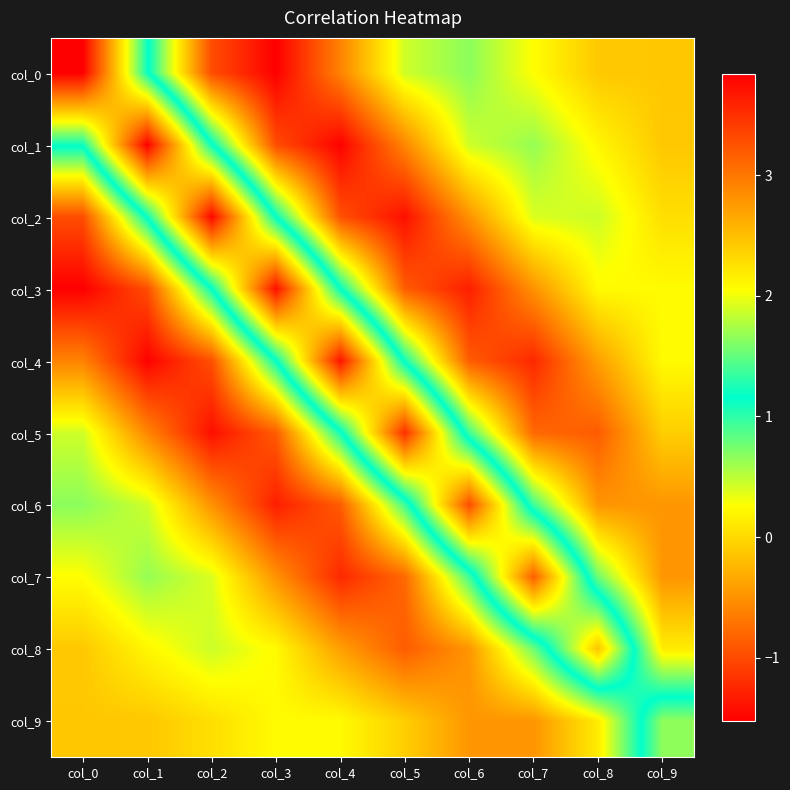

Rank the series at col_7 from highest to lowest value.

col_7, col_6, col_8, col_1, col_2, col_0, col_9, col_3, col_5, col_4